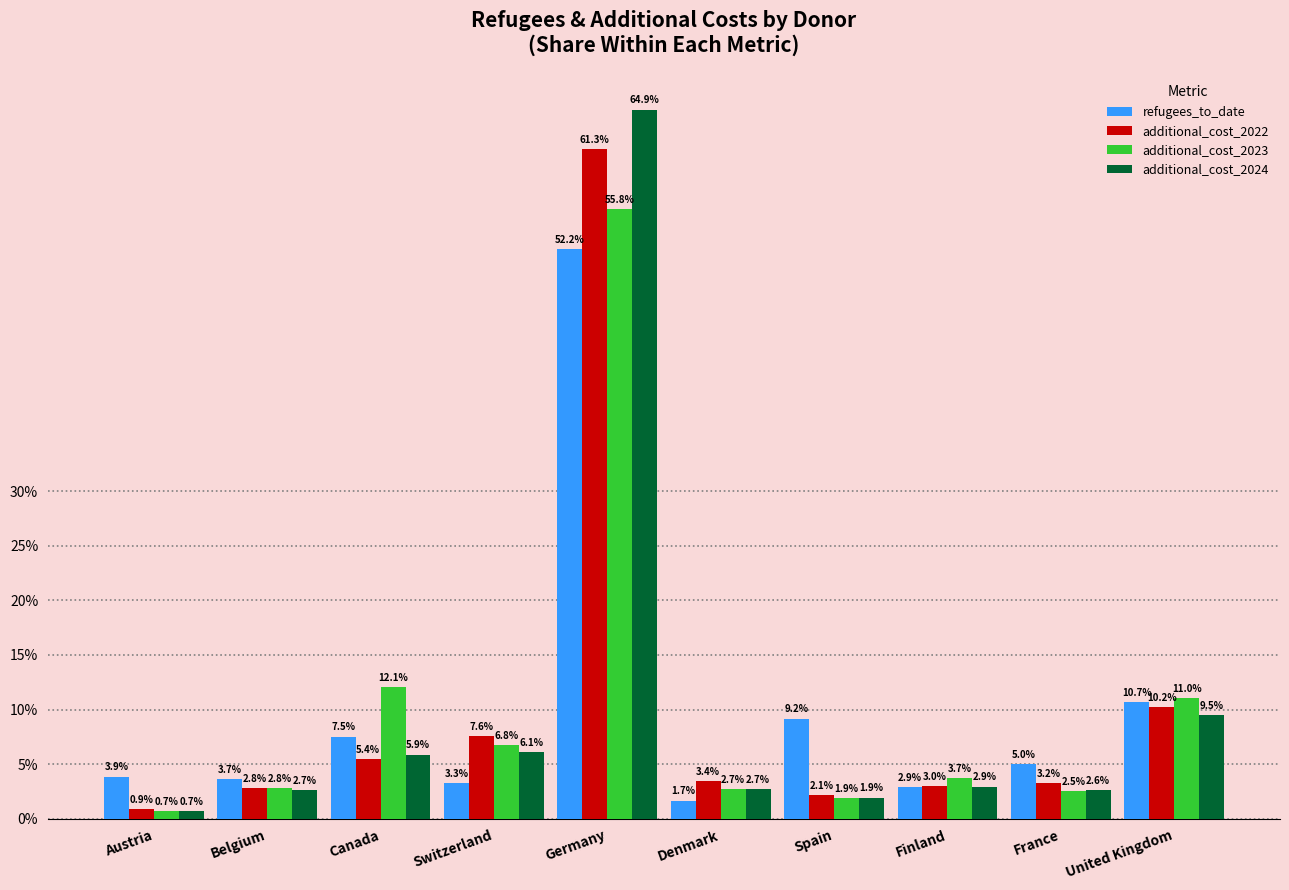

True or false: additional_cost_2024 has a value of 2.1 at Switzerland.

False